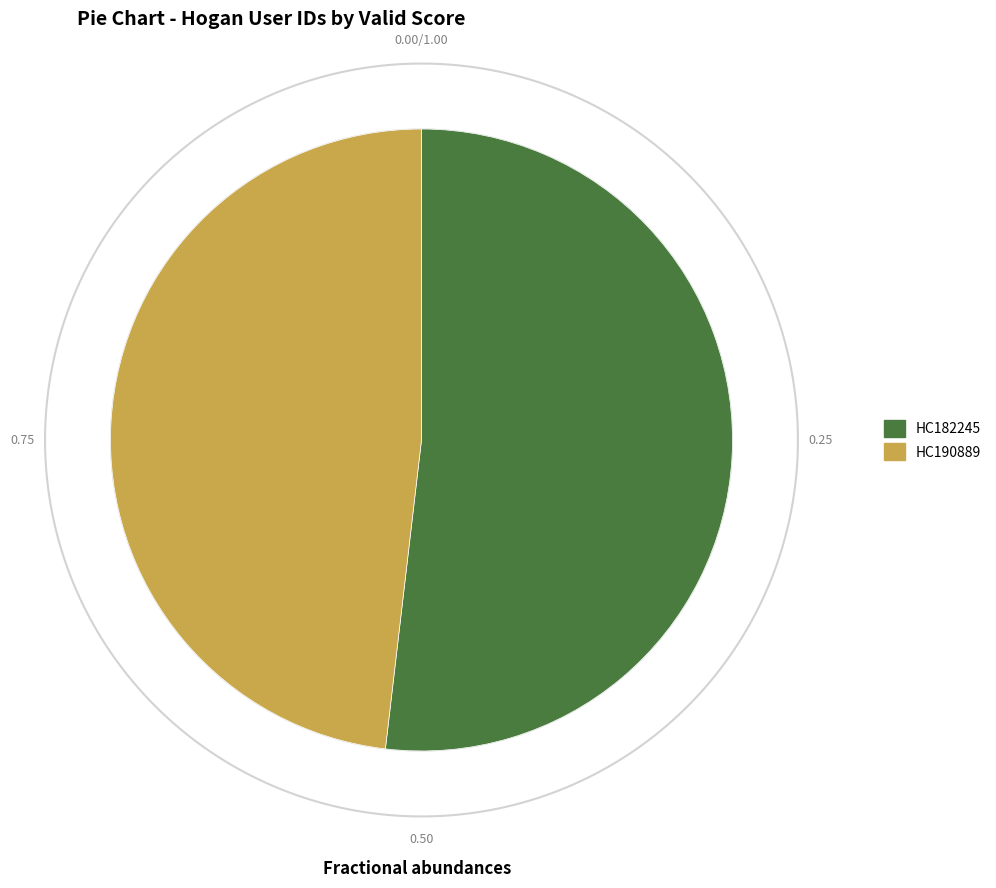

Rank the categories by value from lowest to highest.

HC190889, HC182245